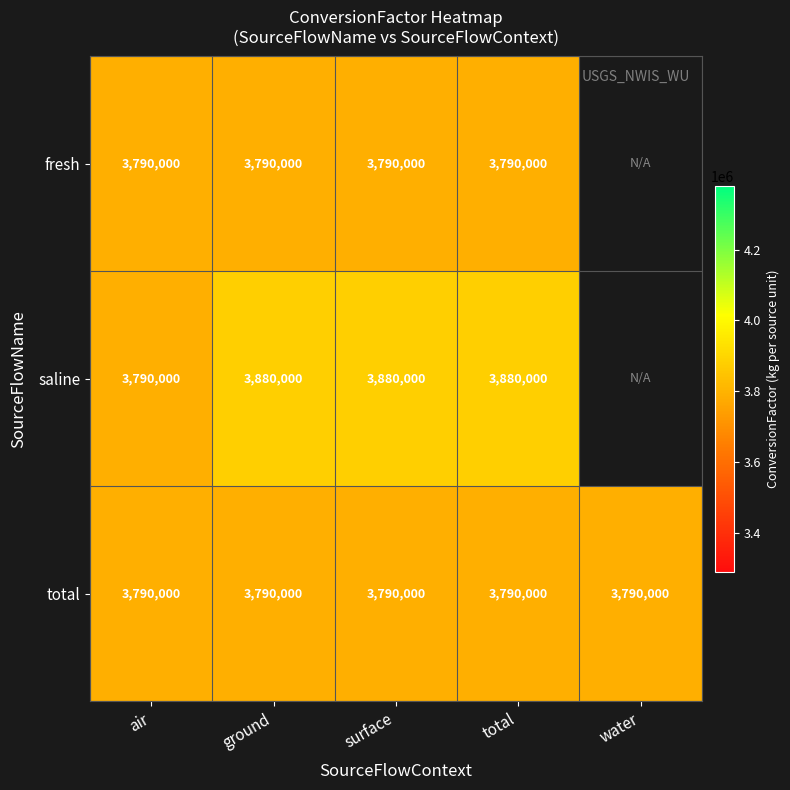

What is the approximate value of total at surface?

3790000